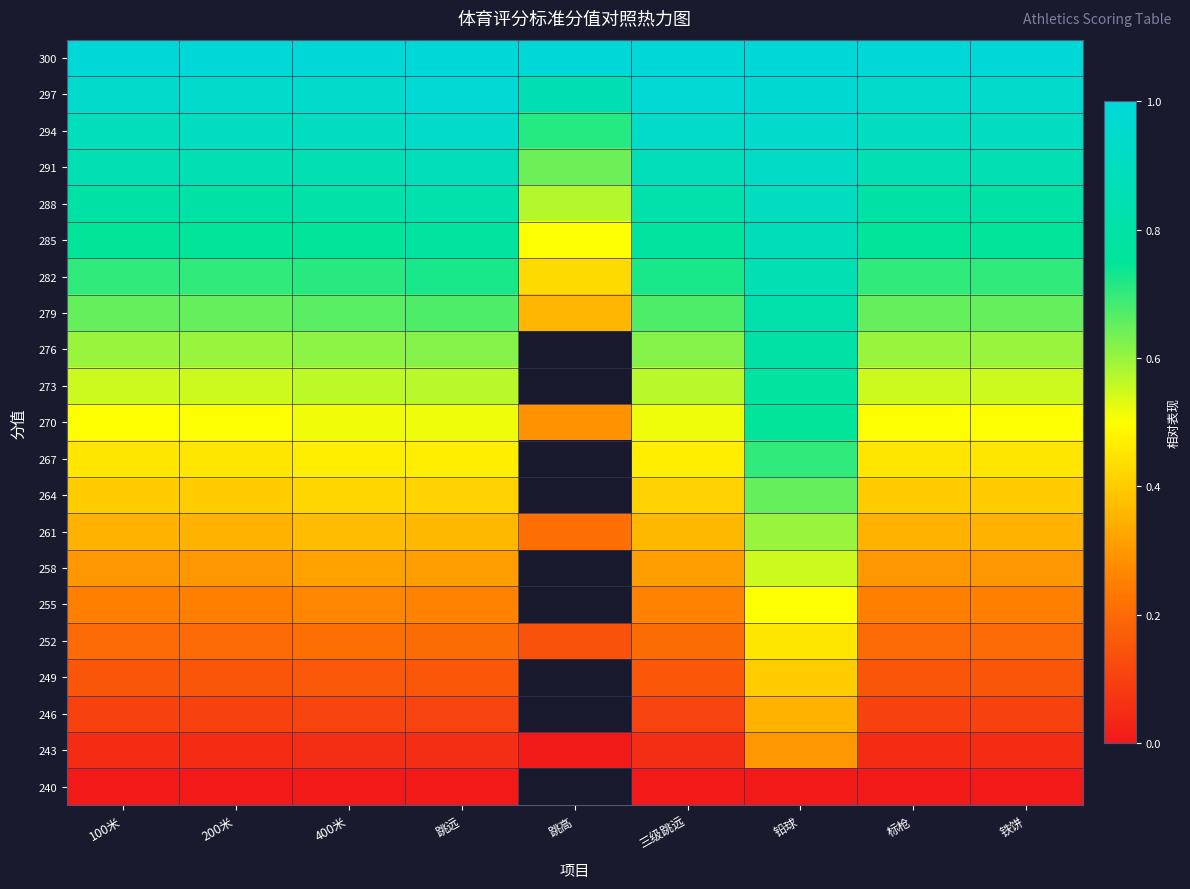

Reading left to right, what are all the values shown in this chart?

300: 100米=1.0	200米=1.0	400米=1.0	跳远=1.0	跳高=1.0	三级跳远=1.0	铅球=1.0	标枪=1.0	铁饼=1.0
297: 100米=1.0	200米=1.0	400米=1.0	跳远=1.0	跳高=0.9	三级跳远=1.0	铅球=1.0	标枪=0.9	铁饼=0.9
294: 100米=0.9	200米=0.9	400米=0.9	跳远=0.9	跳高=0.7	三级跳远=0.9	铅球=1.0	标枪=0.9	铁饼=0.9
291: 100米=0.9	200米=0.9	400米=0.9	跳远=0.9	跳高=0.6	三级跳远=0.9	铅球=0.9	标枪=0.8	铁饼=0.8
288: 100米=0.8	200米=0.8	400米=0.8	跳远=0.8	跳高=0.6	三级跳远=0.8	铅球=0.9	标枪=0.8	铁饼=0.8
285: 100米=0.7	200米=0.8	400米=0.8	跳远=0.8	跳高=0.5	三级跳远=0.8	铅球=0.9	标枪=0.8	铁饼=0.8
282: 100米=0.7	200米=0.7	400米=0.7	跳远=0.7	跳高=0.4	三级跳远=0.7	铅球=0.9	标枪=0.7	铁饼=0.7
279: 100米=0.6	200米=0.7	400米=0.7	跳远=0.7	跳高=0.4	三级跳远=0.7	铅球=0.8	标枪=0.7	铁饼=0.7
276: 100米=0.6	200米=0.6	400米=0.6	跳远=0.6	跳高=-12.1	三级跳远=0.6	铅球=0.8	标枪=0.6	铁饼=0.6
273: 100米=0.6	200米=0.5	400米=0.6	跳远=0.6	跳高=-12.1	三级跳远=0.6	铅球=0.8	标枪=0.6	铁饼=0.6
270: 100米=0.5	200米=0.5	400米=0.5	跳远=0.5	跳高=0.3	三级跳远=0.5	铅球=0.8	标枪=0.5	铁饼=0.5
267: 100米=0.4	200米=0.5	400米=0.5	跳远=0.5	跳高=-12.1	三级跳远=0.5	铅球=0.7	标枪=0.5	铁饼=0.5
264: 100米=0.4	200米=0.4	400米=0.4	跳远=0.4	跳高=-12.1	三级跳远=0.4	铅球=0.6	标枪=0.4	铁饼=0.4
261: 100米=0.3	200米=0.3	400米=0.4	跳远=0.4	跳高=0.2	三级跳远=0.4	铅球=0.6	标枪=0.3	铁饼=0.3
258: 100米=0.3	200米=0.3	400米=0.3	跳远=0.3	跳高=-12.1	三级跳远=0.3	铅球=0.5	标枪=0.3	铁饼=0.3
255: 100米=0.3	200米=0.2	400米=0.3	跳远=0.3	跳高=-12.1	三级跳远=0.3	铅球=0.5	标枪=0.2	铁饼=0.2
252: 100米=0.2	200米=0.2	400米=0.2	跳远=0.2	跳高=0.1	三级跳远=0.2	铅球=0.5	标枪=0.2	铁饼=0.2
249: 100米=0.1	200米=0.1	400米=0.2	跳远=0.2	跳高=-12.1	三级跳远=0.2	铅球=0.4	标枪=0.1	铁饼=0.1
246: 100米=0.1	200米=0.1	400米=0.1	跳远=0.1	跳高=-12.1	三级跳远=0.1	铅球=0.4	标枪=0.1	铁饼=0.1
243: 100米=0.0	200米=0.0	400米=0.1	跳远=0.1	跳高=0.0	三级跳远=0.1	铅球=0.3	标枪=0.1	铁饼=0.1
240: 100米=0.0	200米=0.0	400米=0.0	跳远=0.0	跳高=-12.1	三级跳远=0.0	铅球=0.0	标枪=0.0	铁饼=0.0